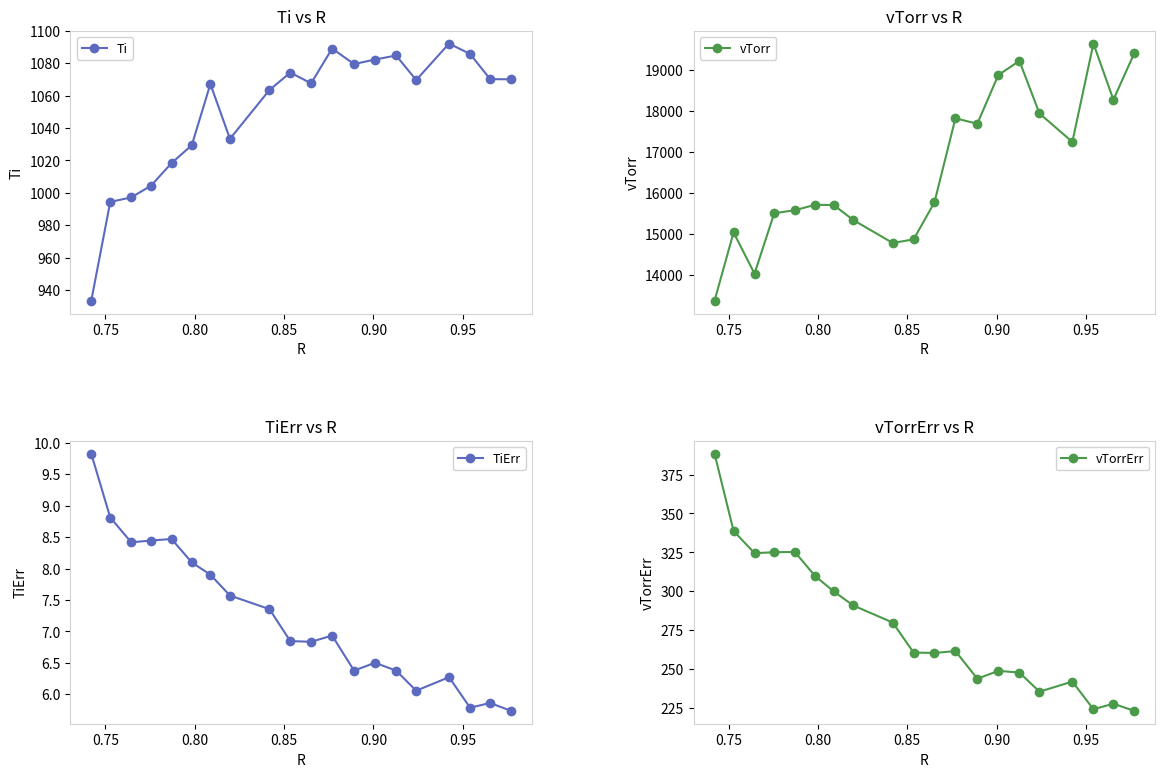

Count the number of data series in this chart.

4